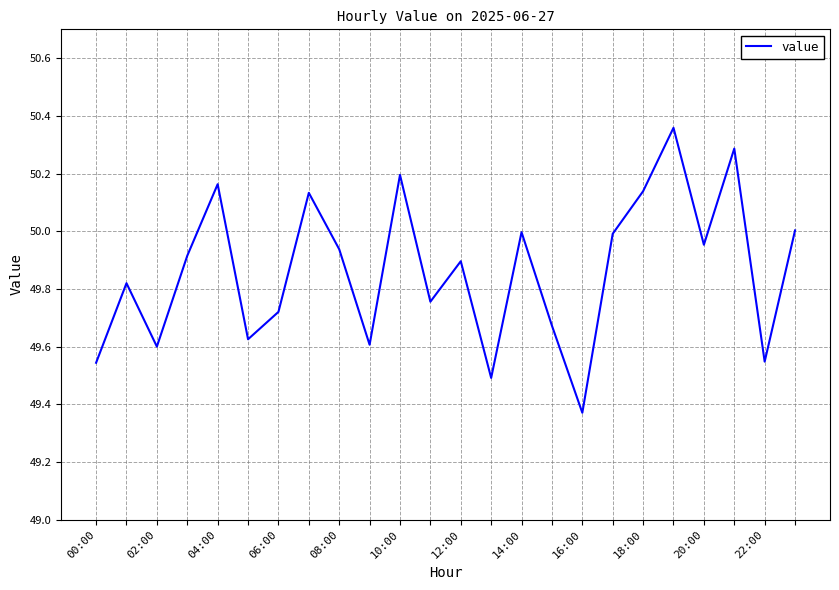

At which category does the chart reach its minimum across all series?

16:00